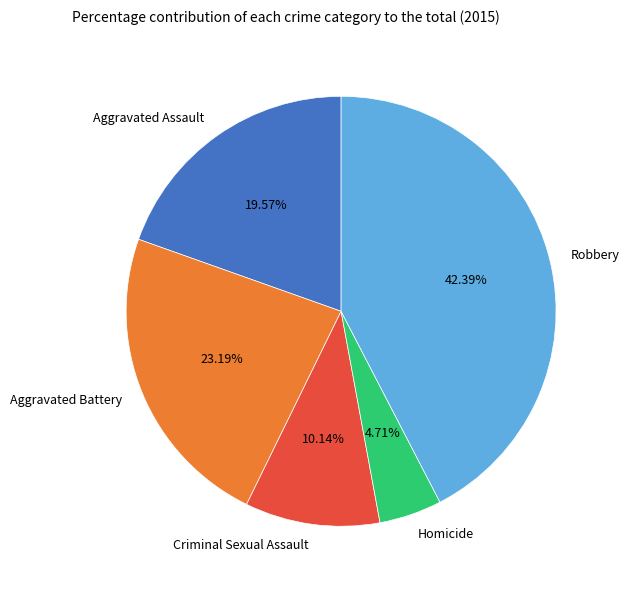

To the nearest percent, what is the average slice percentage?

20%